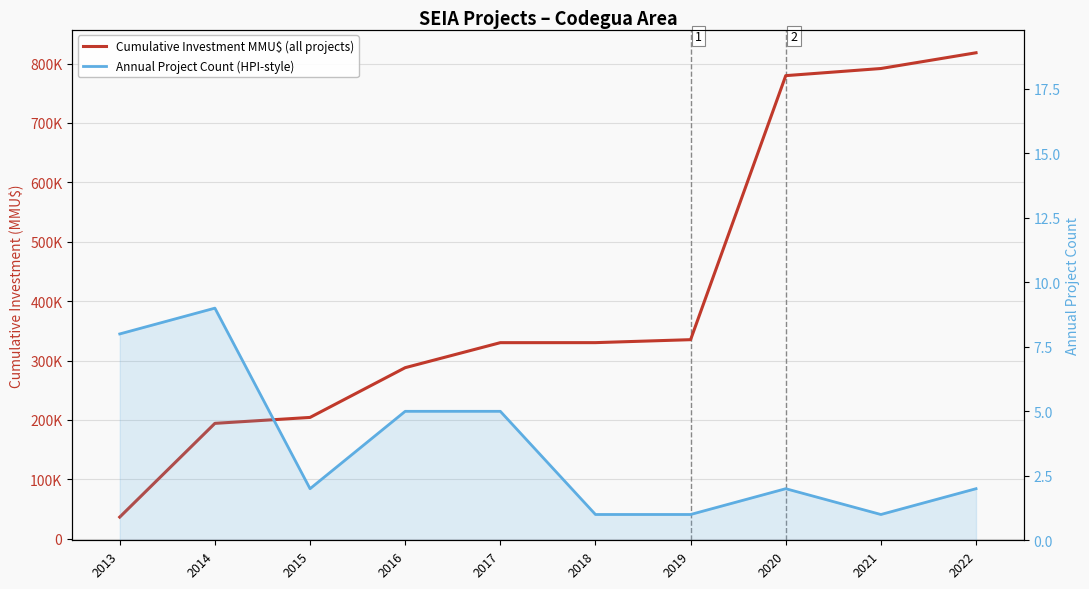

What is the spread (max minus min) of values at 2021?

791702